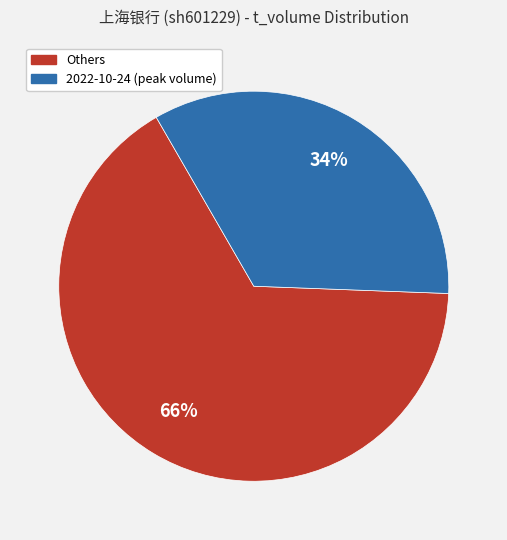

Does any single category account for the majority?

Yes